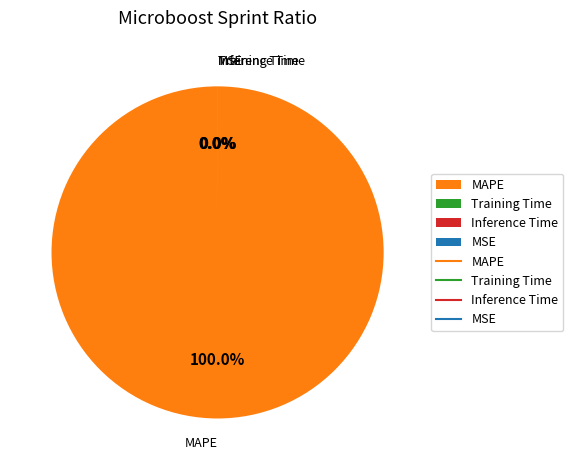

Which slice represents more than half of the pie?

MAPE